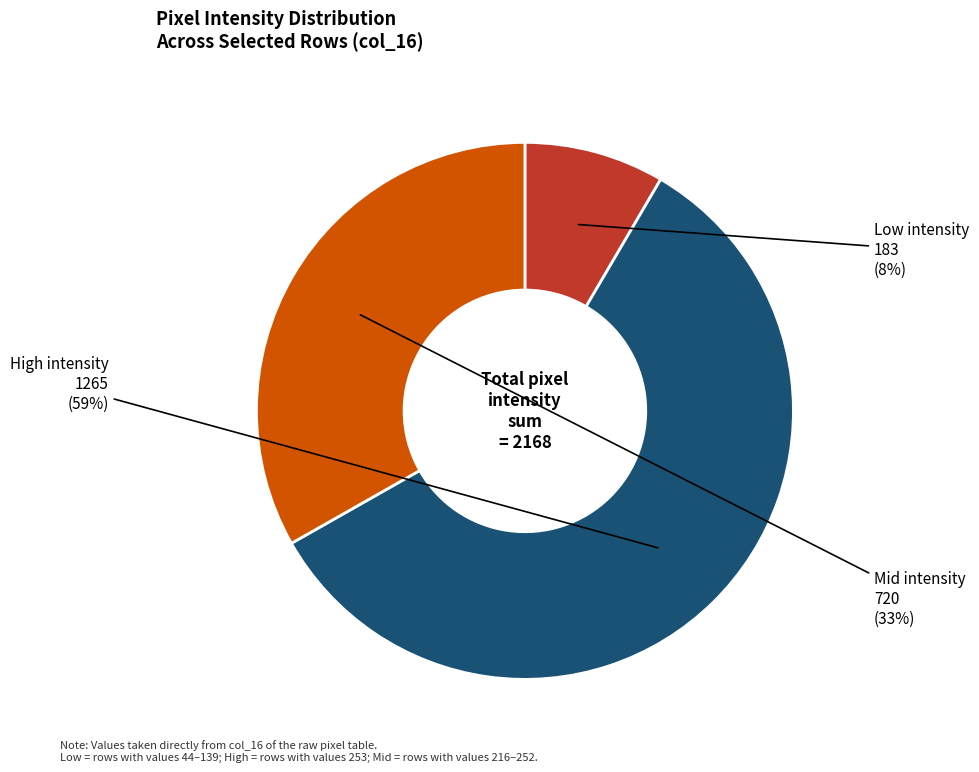

Combined, what portion of the pie is Row 12 (col_16=252) and Row 11 (col_16=216)?

21.6%